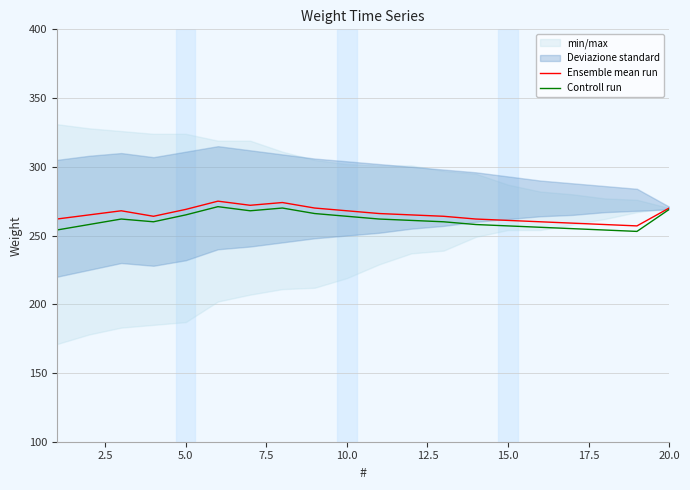

True or false: Controll run and Ensemble mean run cross at least once.

False